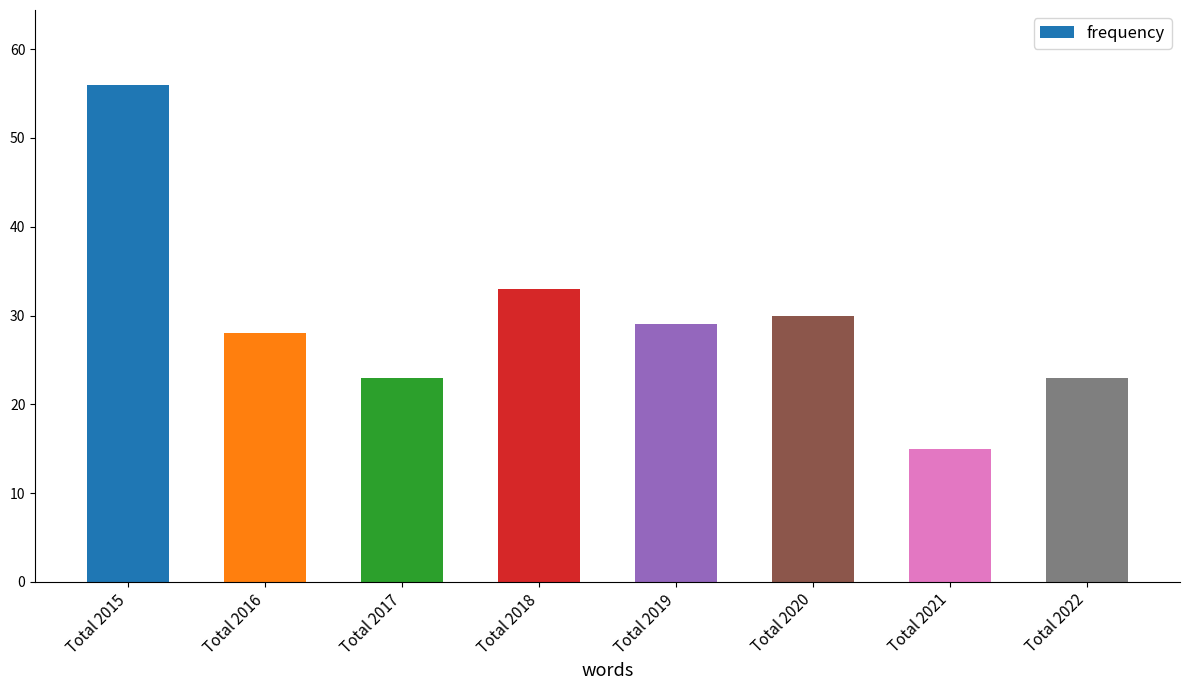

What is the difference between the second highest and second lowest values?

10